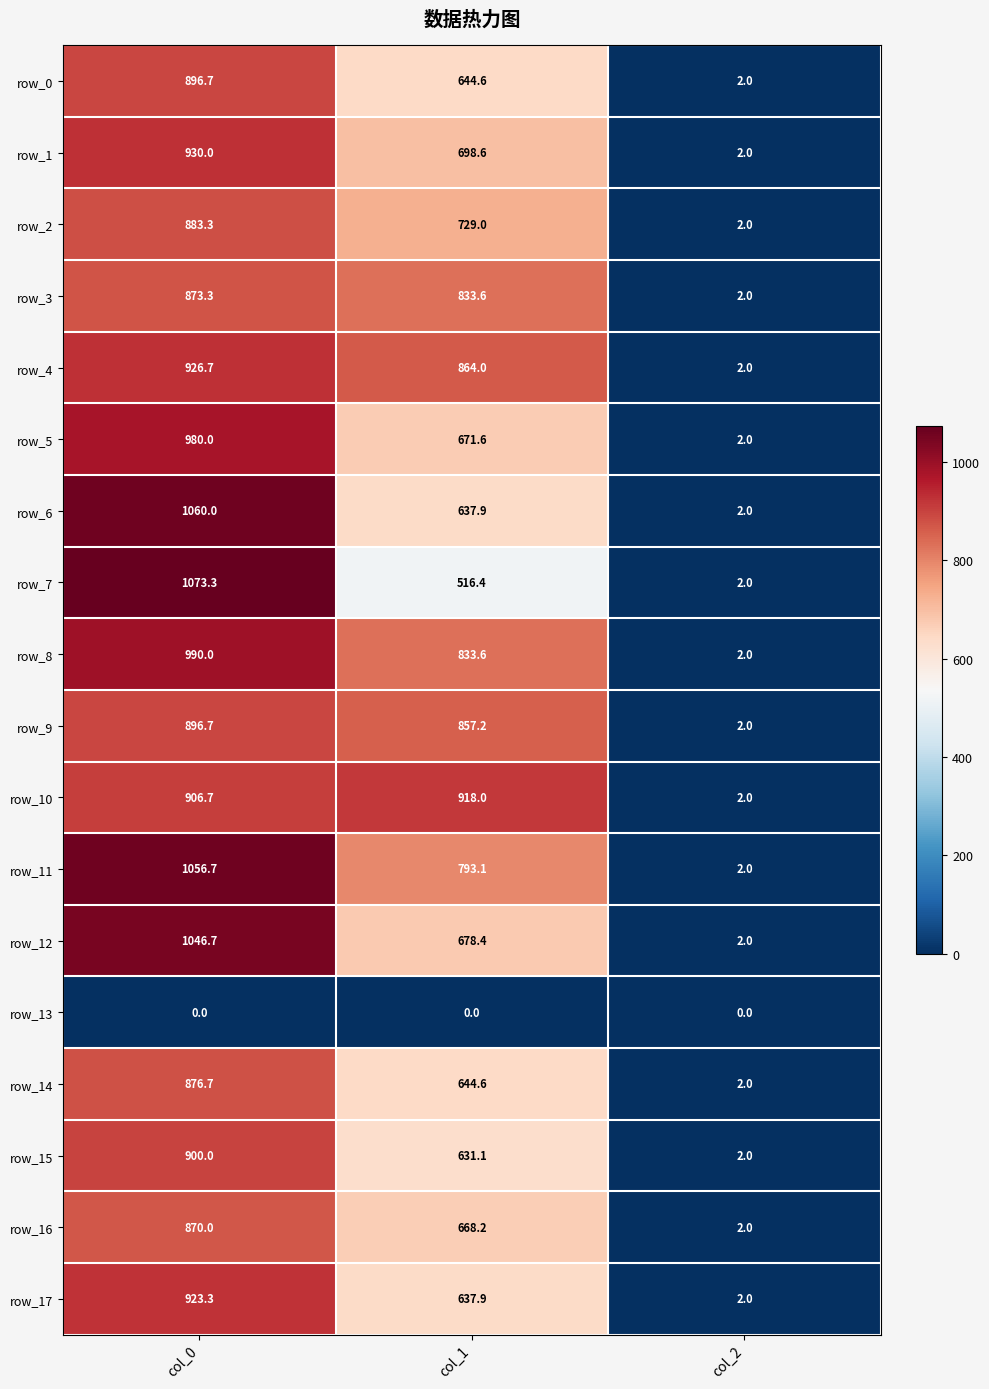

Rank the categories by row_1 value from highest to lowest.

col_0, col_1, col_2